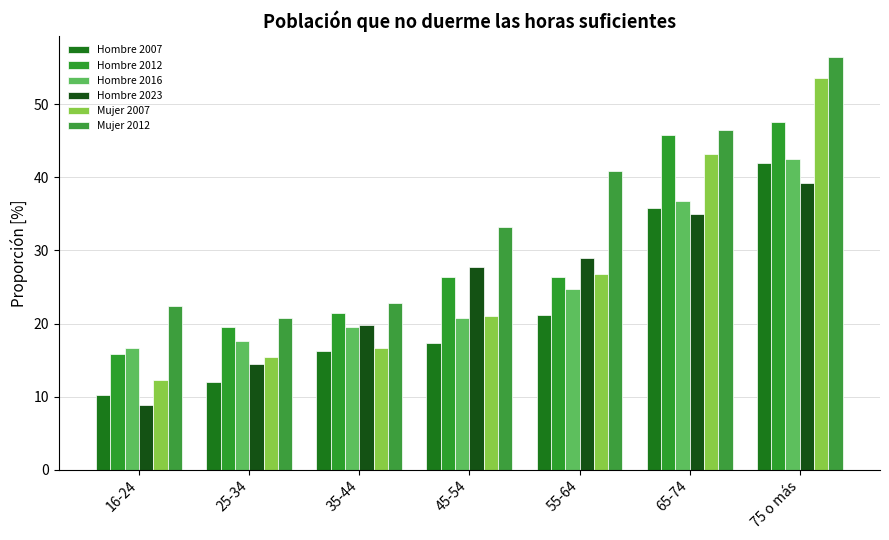

True or false: Hombre 2012 has a value of 42.0 at 45-54.

False